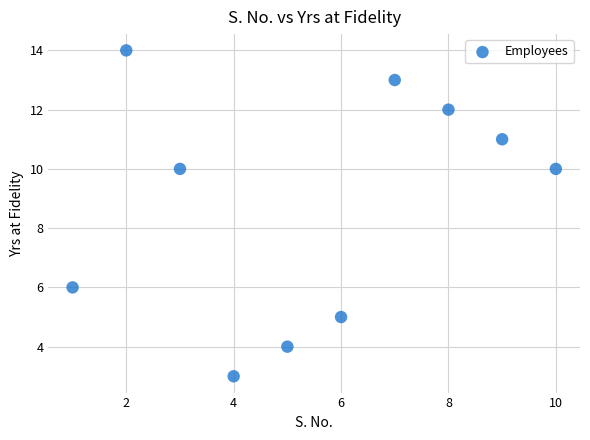

What is the range of Y values (max minus min)?

11